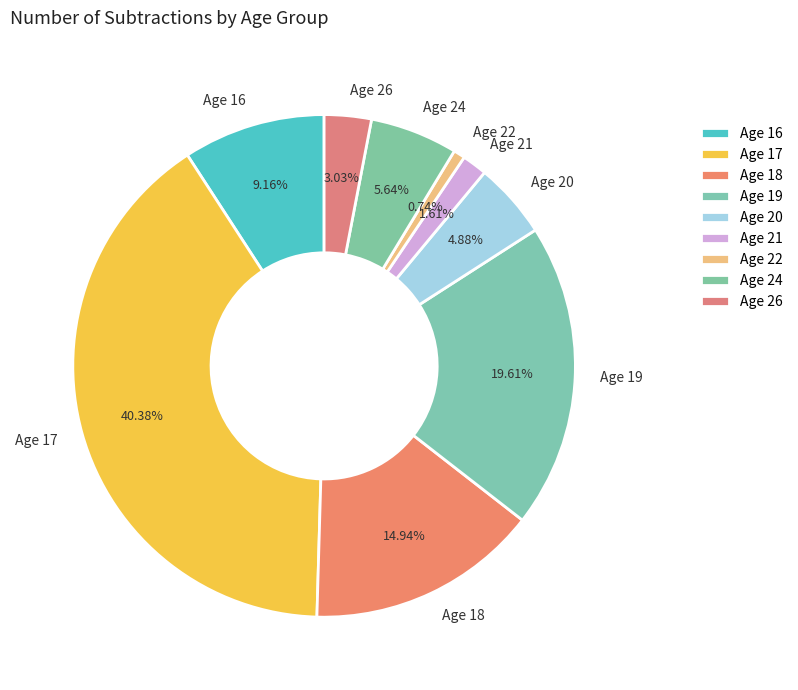

The Age 19 slice represents 20% of the pie. True or false?

True